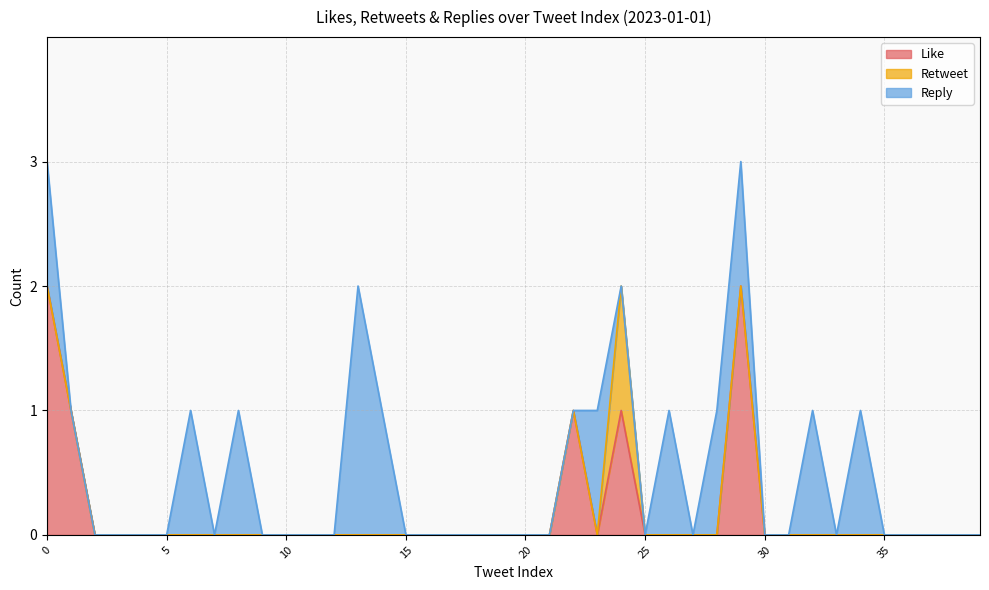

The Retweet series shows 1 at 31. True or false?

False